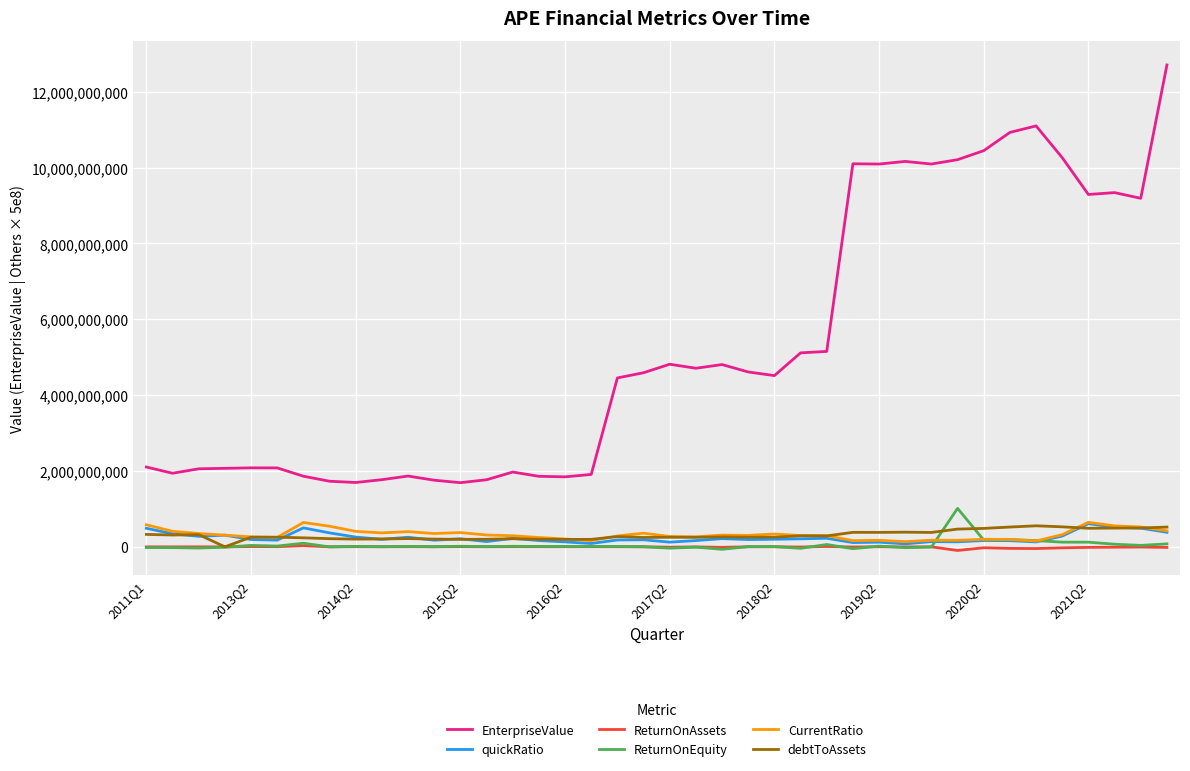

True or false: EnterpriseValue and quickRatio intersect in this chart.

False